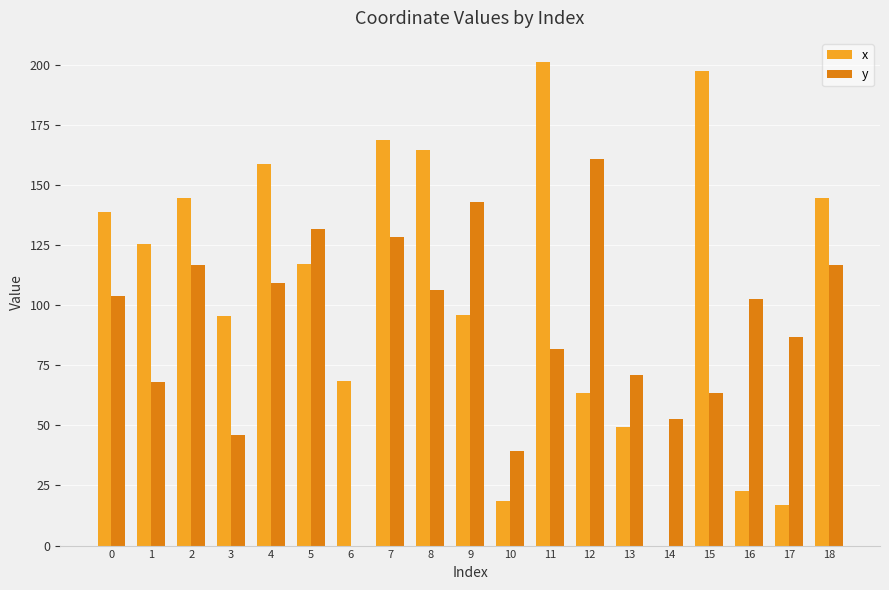

At which category is the sum across all series the highest?

7